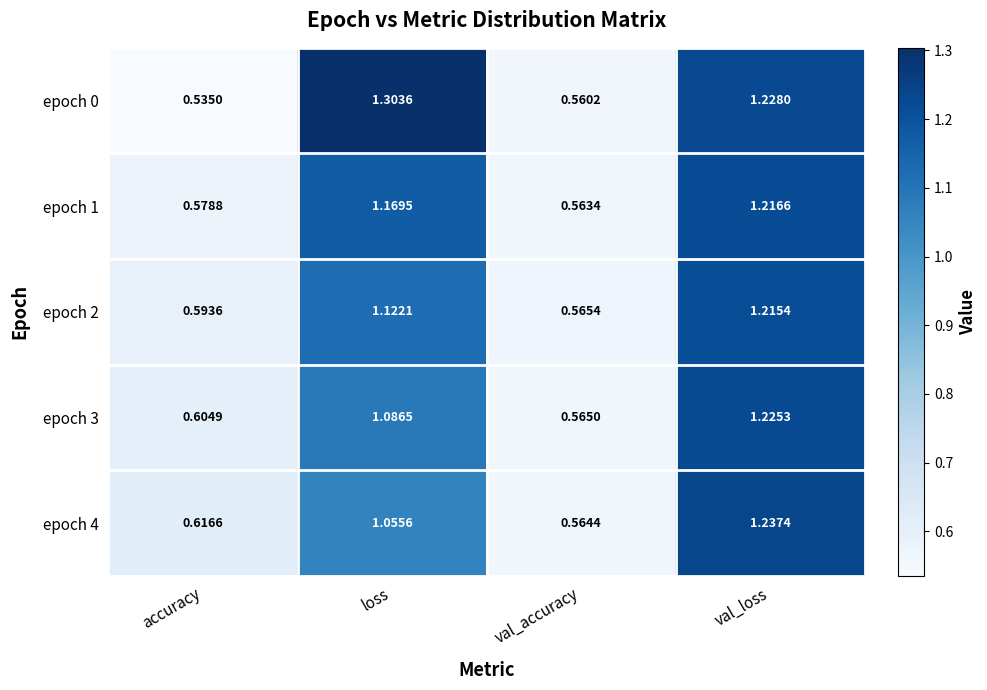

At which label does epoch 2 first exceed 1?

loss